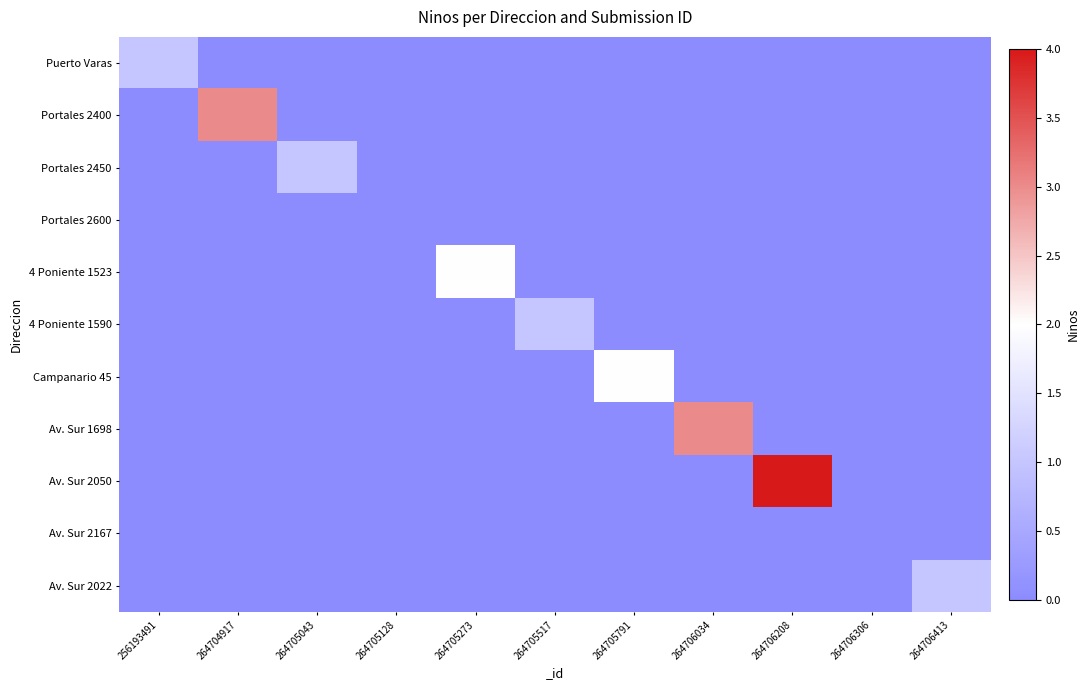

What is the maximum value shown in the chart?

4